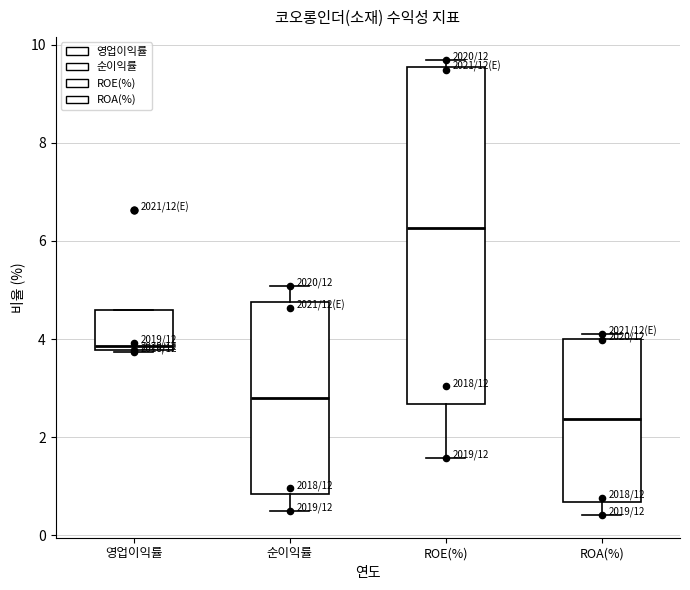

Which box is the tallest, from its lower edge to its upper edge?

ROE(%)